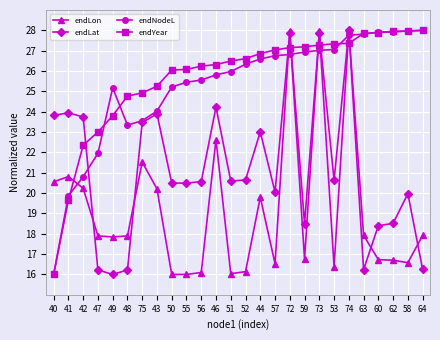

What is the total value across all series at 44?

96.3